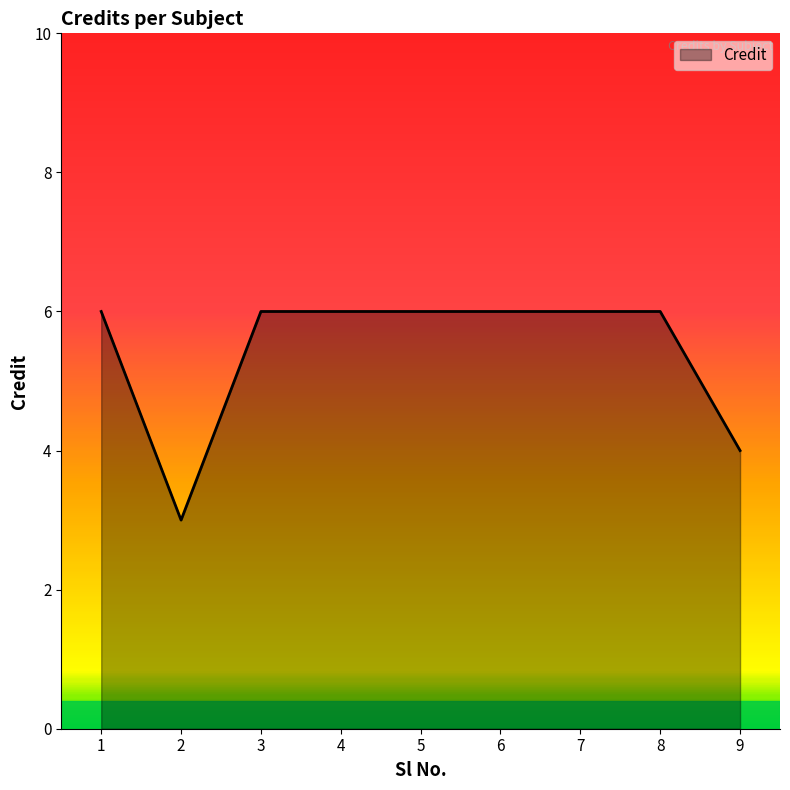

Reading left to right, list all the values displayed in this chart.

1=6	2=3	3=6	4=6	5=6	6=6	7=6	8=6	9=4